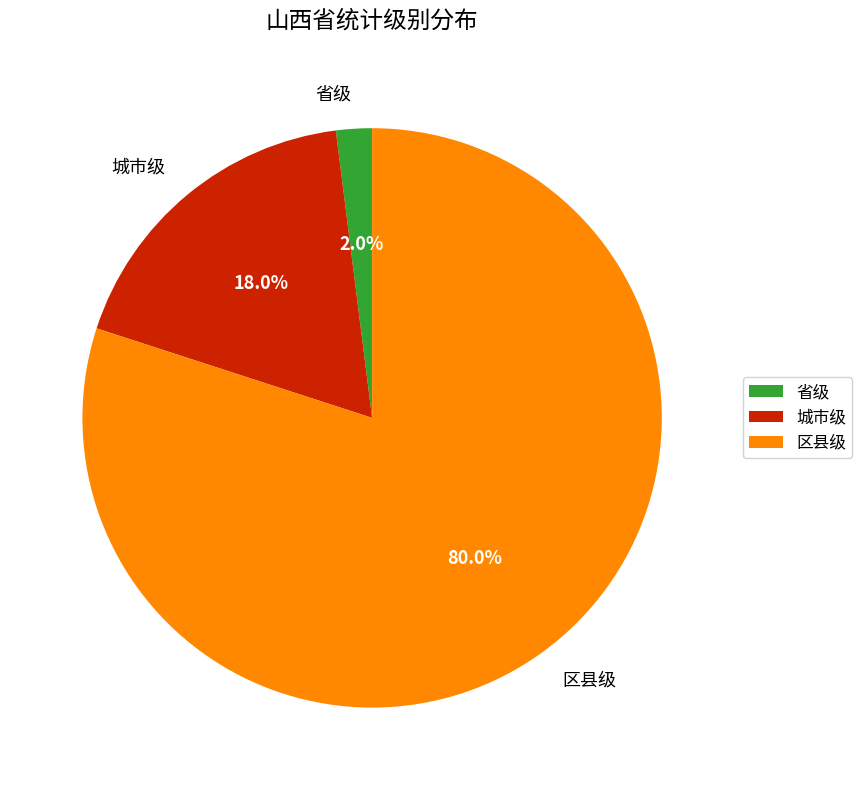

To the nearest percent, what percentage of the pie is 城市级?

18%